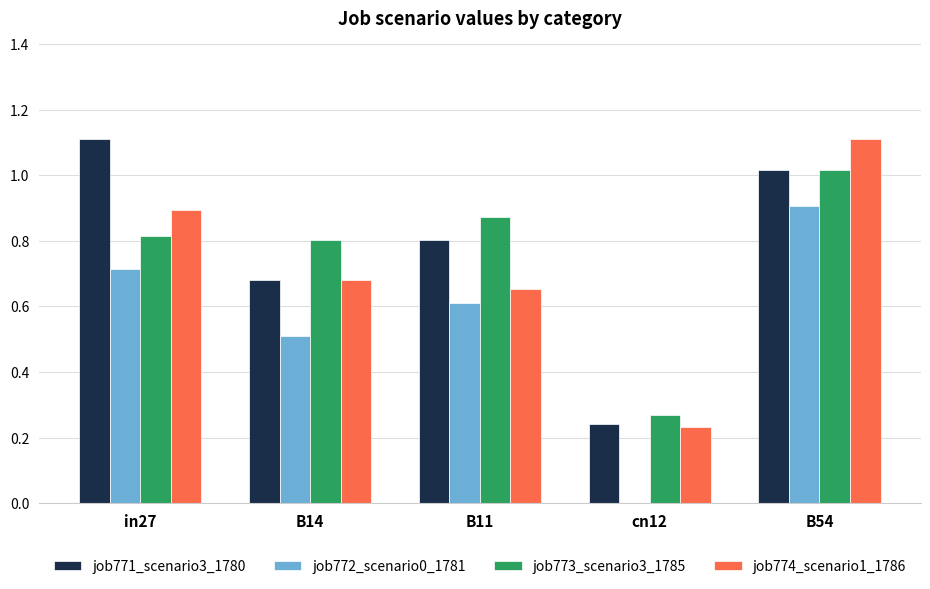

What is the sum of all job771_scenario3_1780 values?

3.9